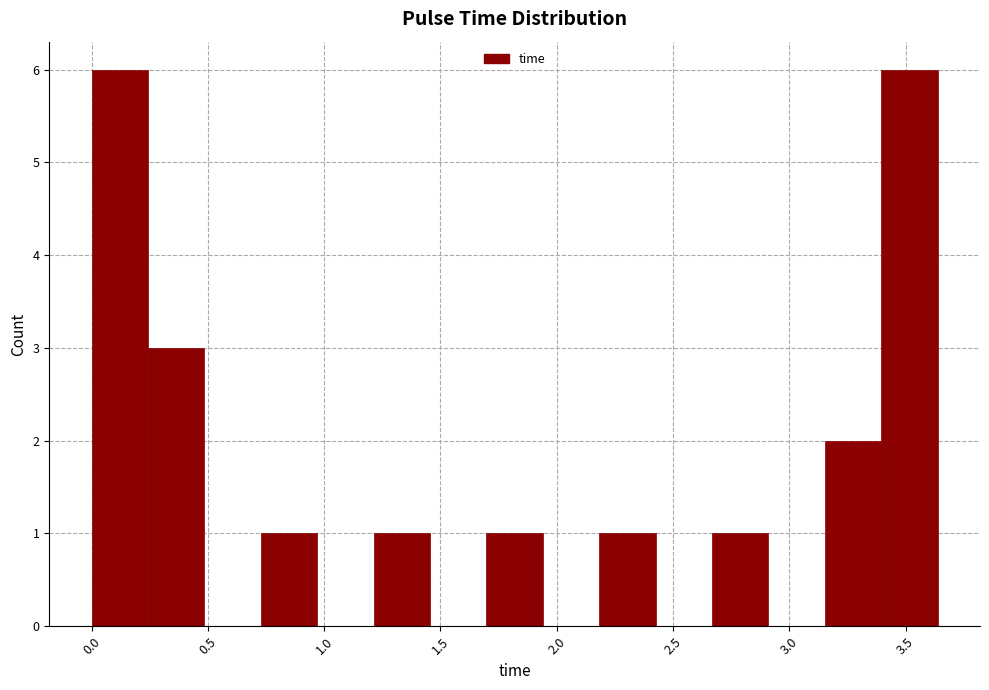

Reading left to right, transcribe this chart: for each bar, give the range it covers on the x-axis and its height. Neither the bar edges nor the heights are printed on the chart, so give them approximately, as read against the axes.

0.00 to 0.25: 6
0.25 to 0.50: 3
0.50 to 0.75: 0
0.75 to 0.95: 1
0.95 to 1.20: 0
1.20 to 1.45: 1
1.45 to 1.70: 0
1.70 to 1.95: 1
1.95 to 2.20: 0
2.20 to 2.45: 1
2.45 to 2.65: 0
2.65 to 2.90: 1
2.90 to 3.15: 0
3.15 to 3.40: 2
3.40 to 3.65: 6